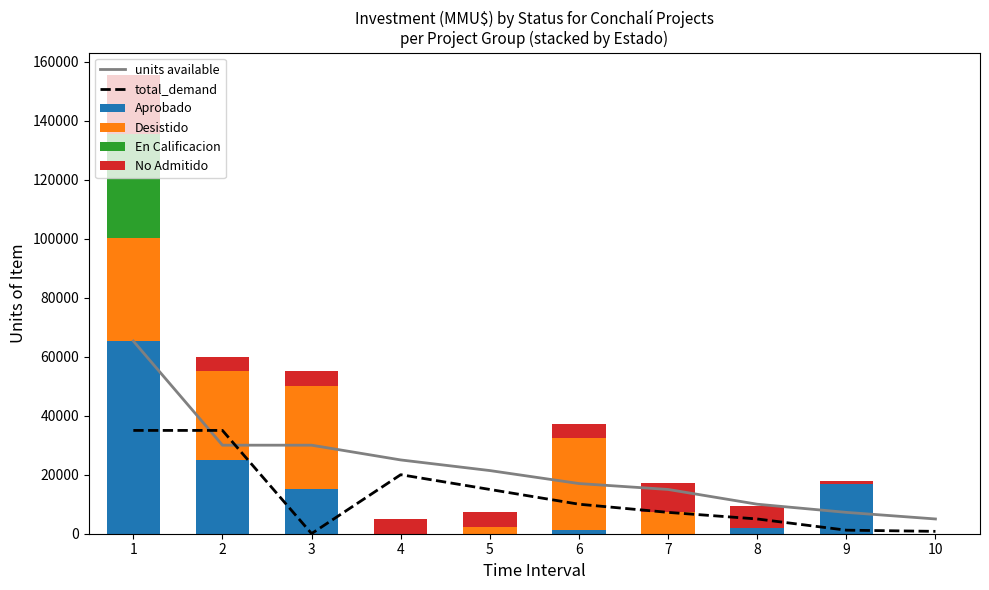

Which series has the largest total across all categories?

units available